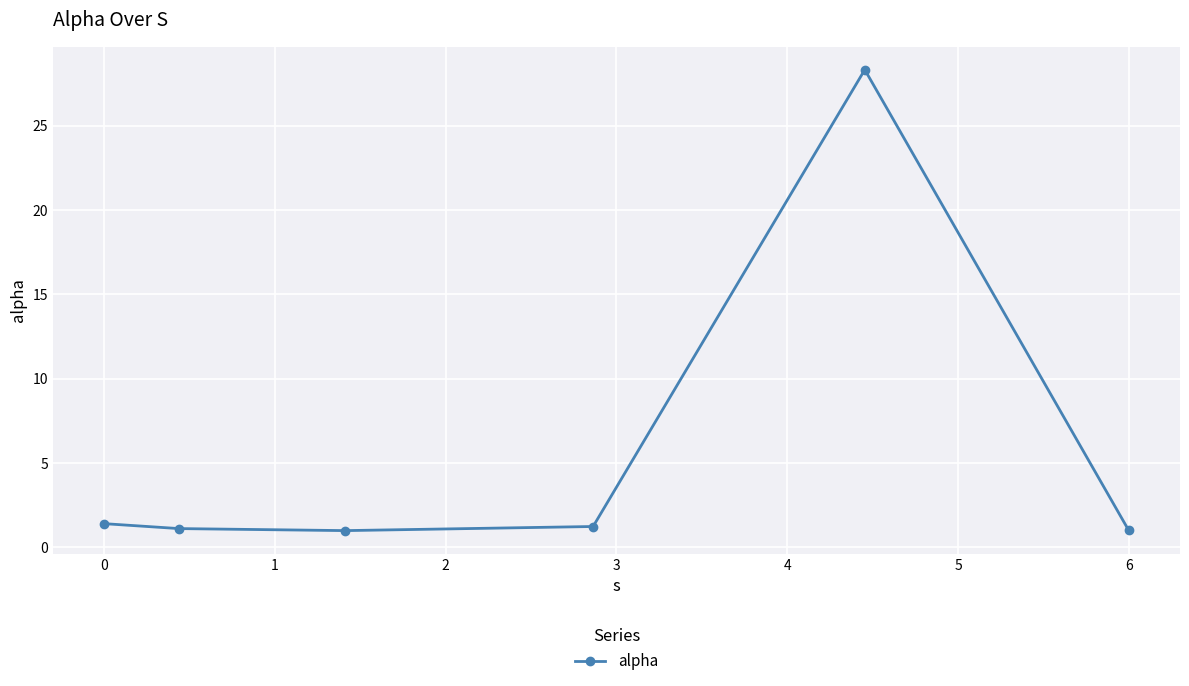

What is the minimum value shown in the chart?

1.0